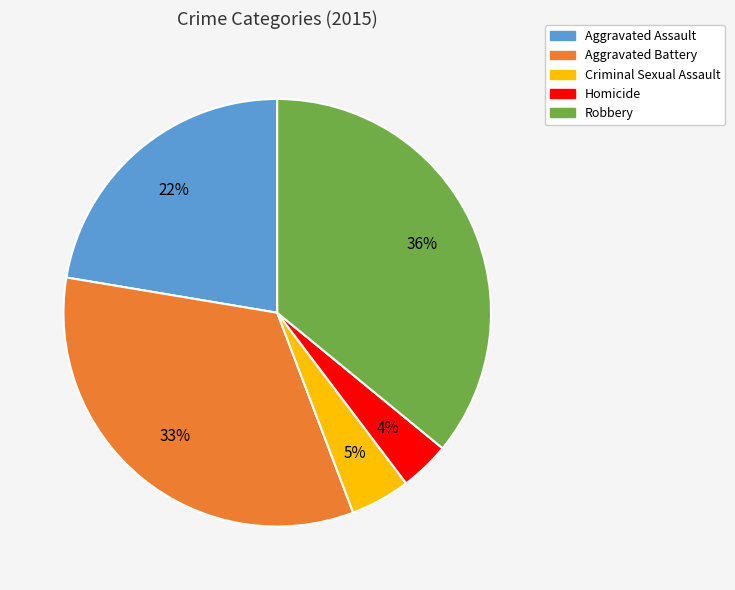

The Aggravated Battery slice represents 33% of the pie. True or false?

True